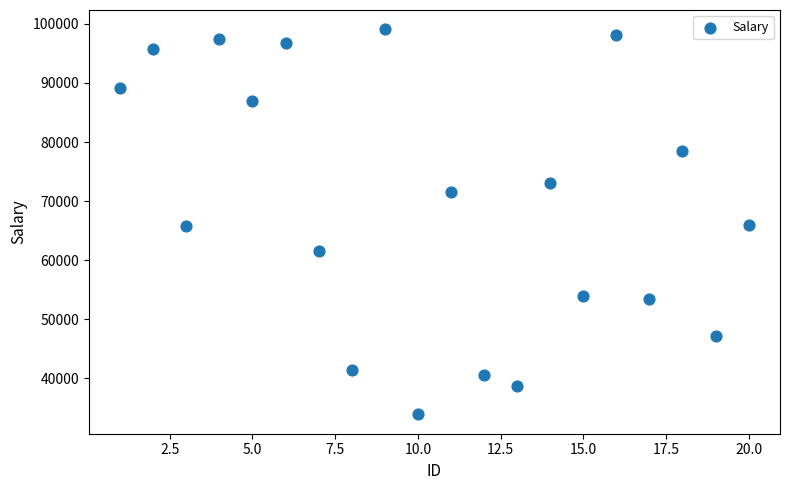

What is the range of Y values (max minus min)?

65202